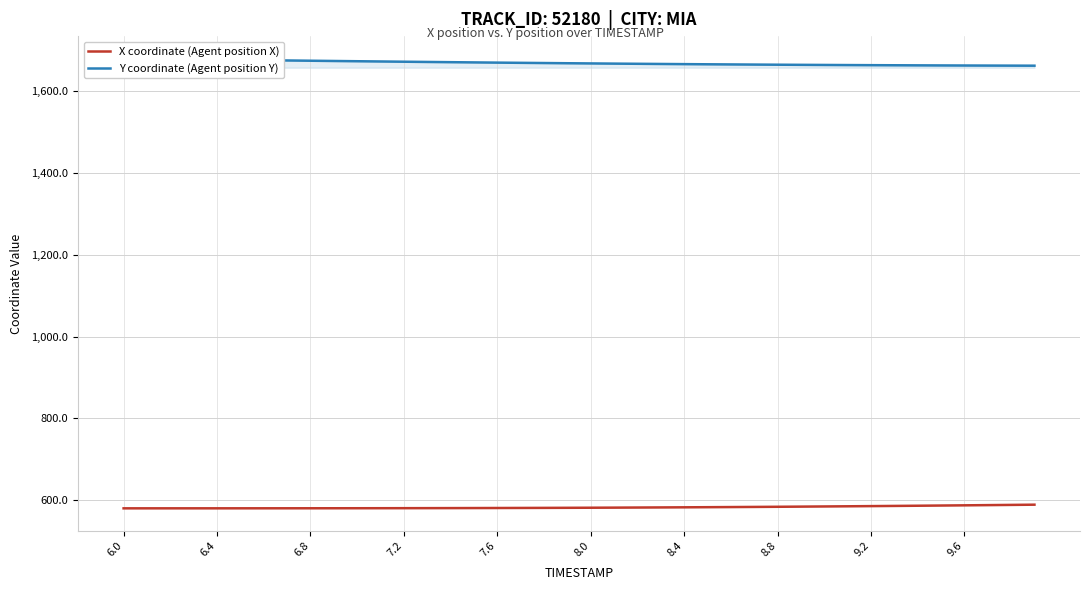

What is the minimum value for X coordinate (Agent position X)?

580.0